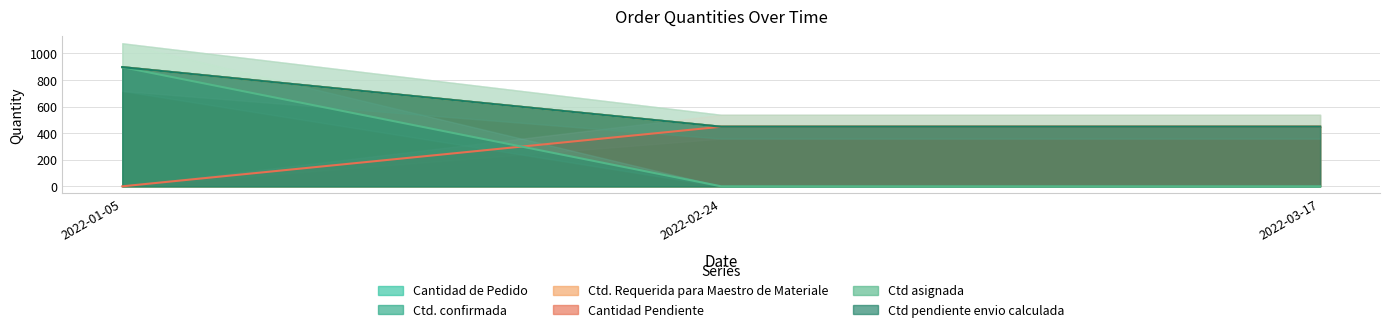

What are all the series names shown in the legend?

Cantidad de Pedido, Ctd. confirmada, Ctd. Requerida para Maestro de Materiale, Cantidad Pendiente, Ctd asignada, Ctd pendiente envio calculada